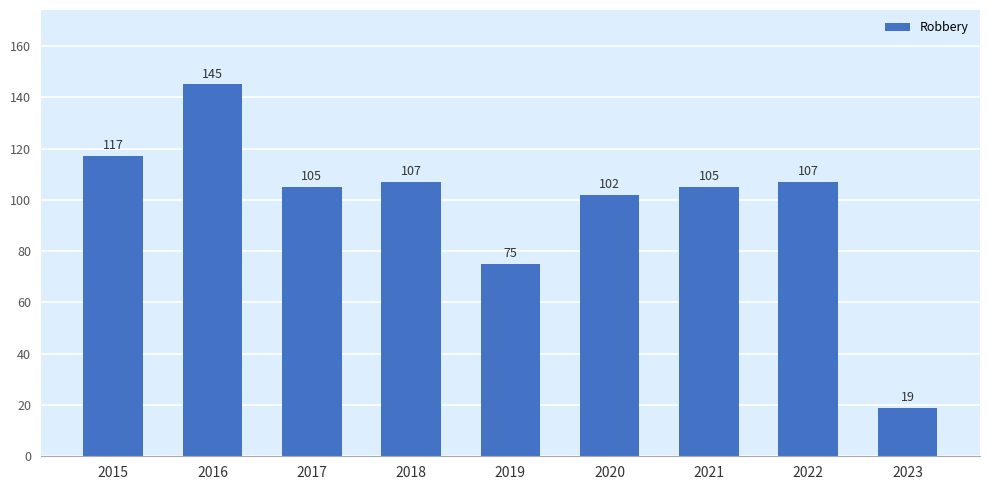

What is the value of the 6th bar from the left?

102